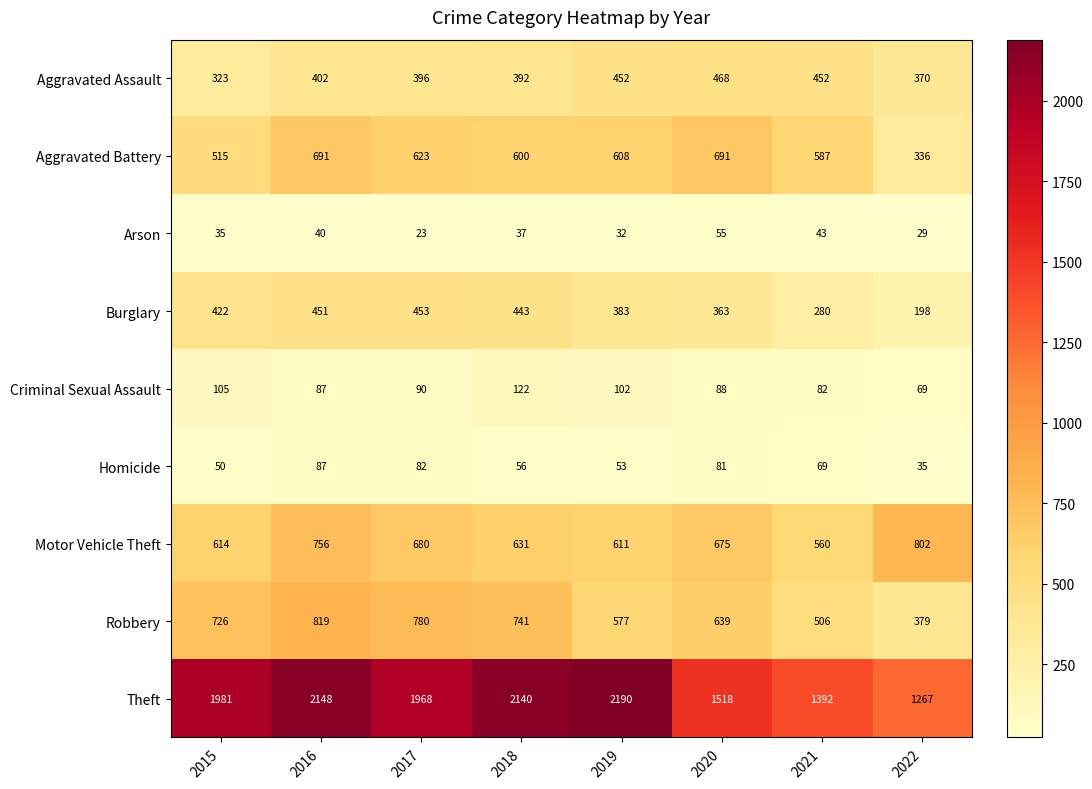

Which series has the largest total across all categories?

Theft